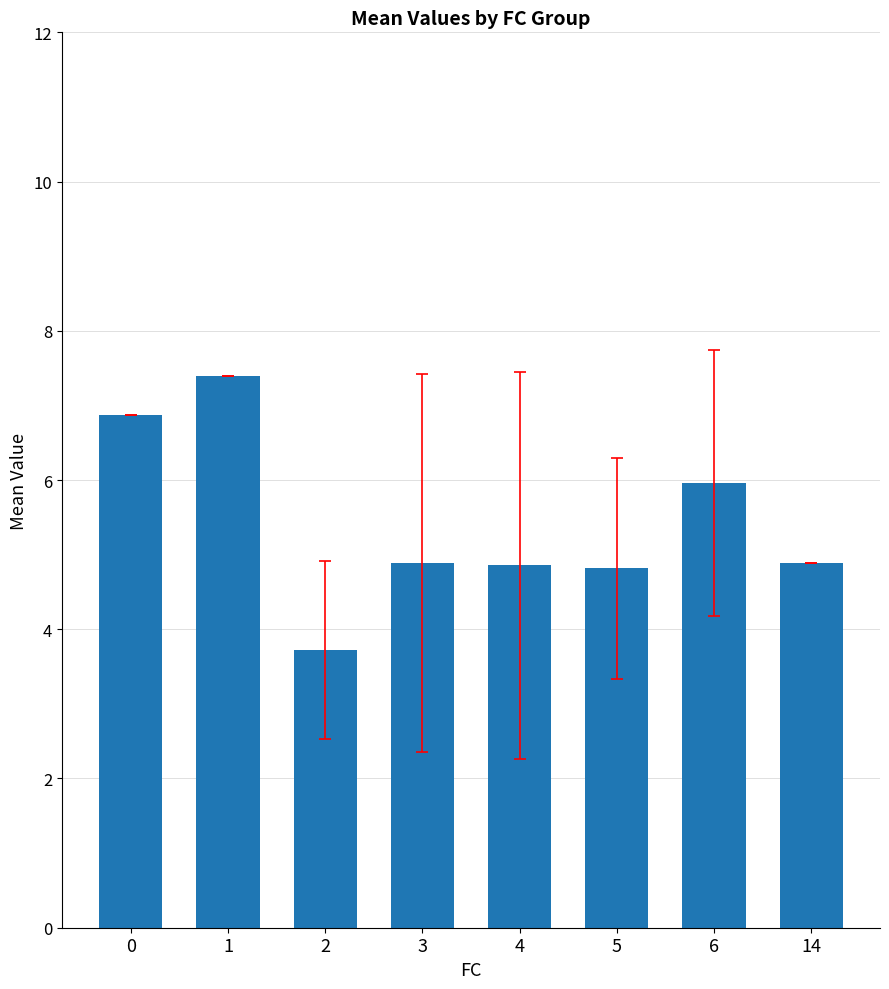

Read the value at 2.

3.7